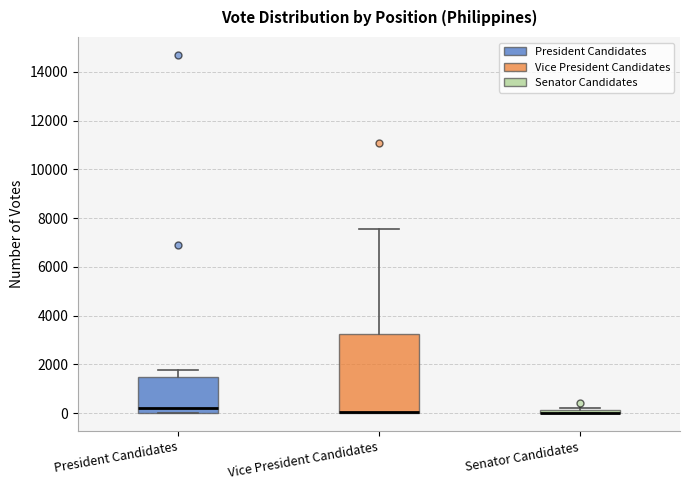

Where is the lower edge of the box for Vice President Candidates on the y-axis? The values are not printed on the chart, so give them approximately, as read against the axis.

0